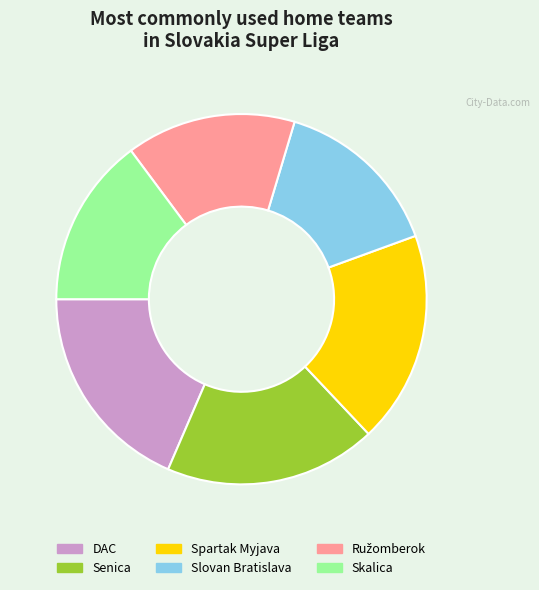

Combined, do Skalica and Slovan Bratislava account for over 50%?

No